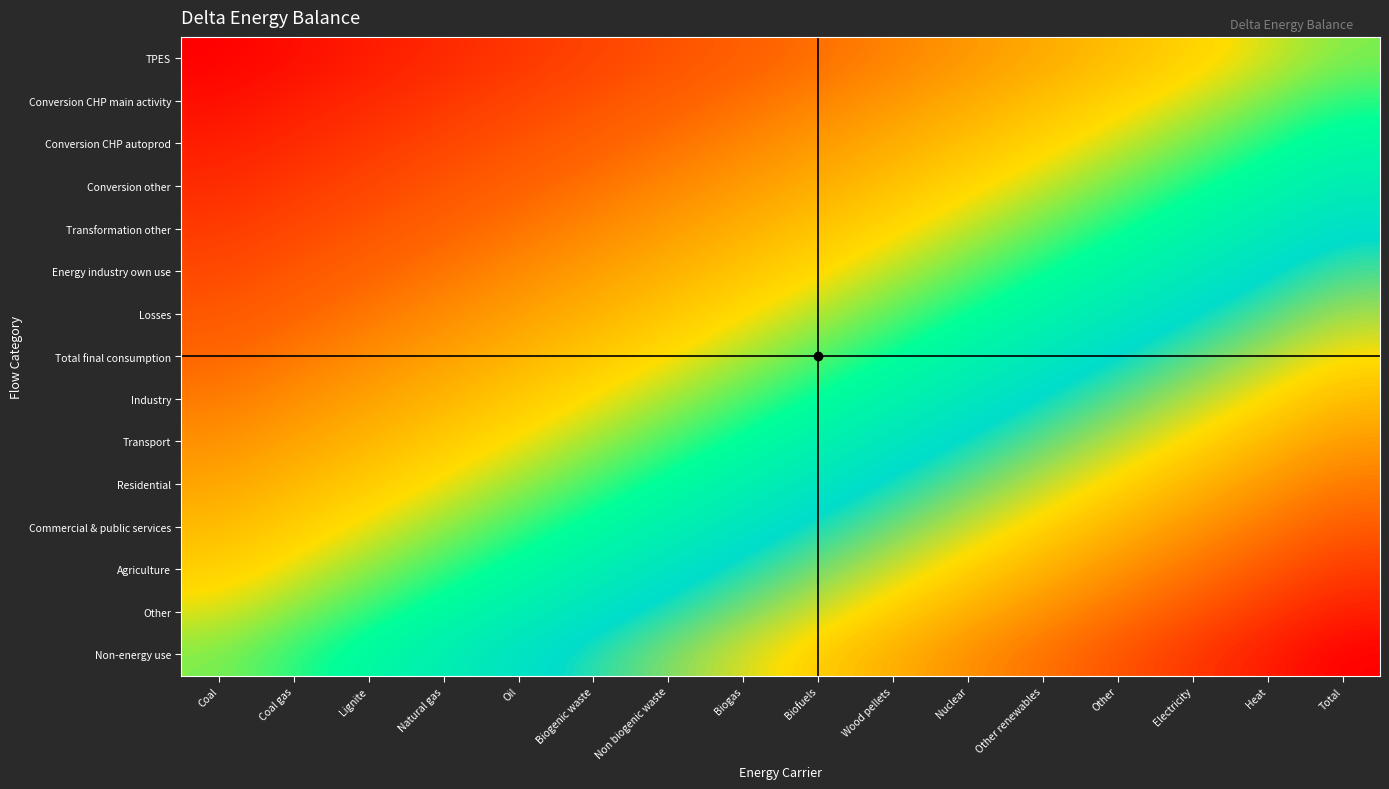

Rank the series by their maximum value, from highest to lowest.

Non-energy use, Other, Agriculture, Commercial & public services, Residential, Transport, Industry, Total final consumption, Losses, Energy industry own use, Transformation other, Conversion other, Conversion CHP autoprod, Conversion CHP main activity, TPES